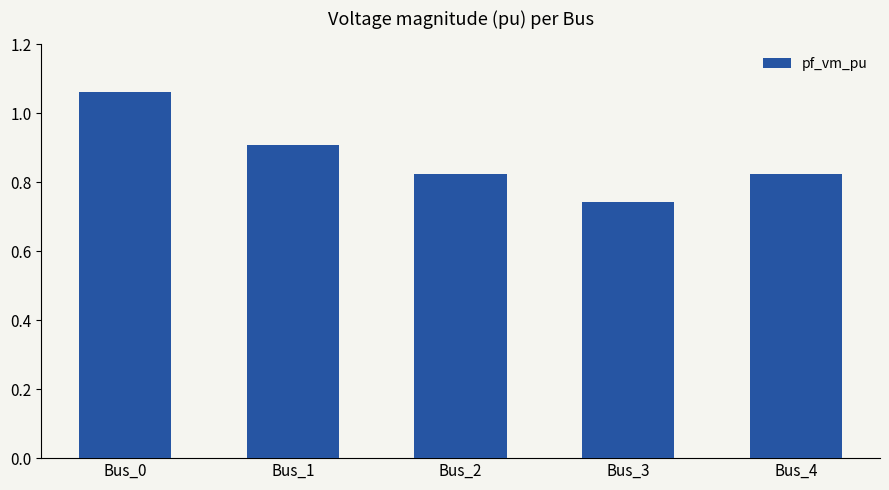

What is the value of the 2nd bar from the left?

0.9